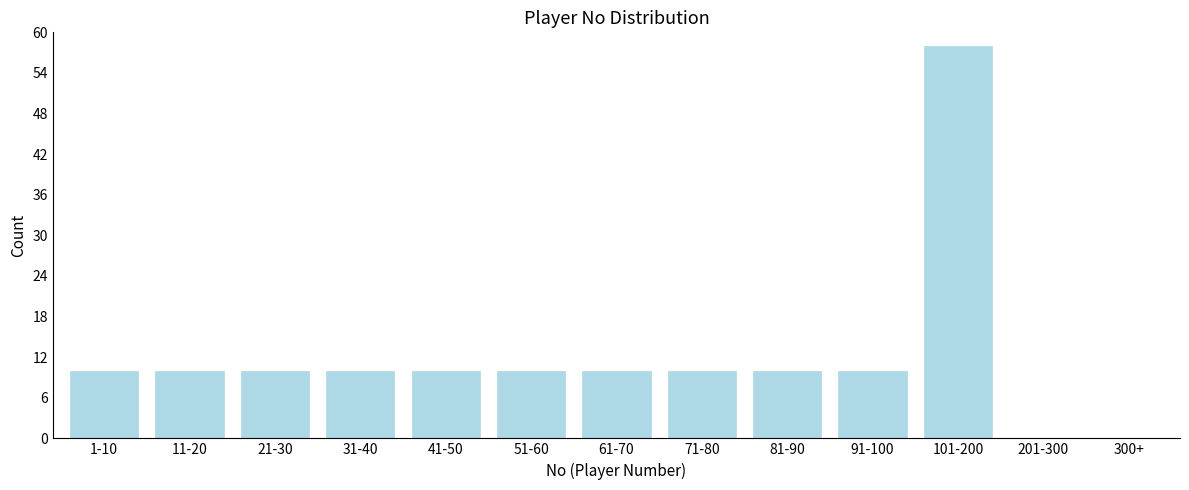

Reading left to right, what are all the values shown in this chart?

1-10=10	11-20=10	21-30=10	31-40=10	41-50=10	51-60=10	61-70=10	71-80=10	81-90=10	91-100=10	101-200=58	201-300=0	300+=0